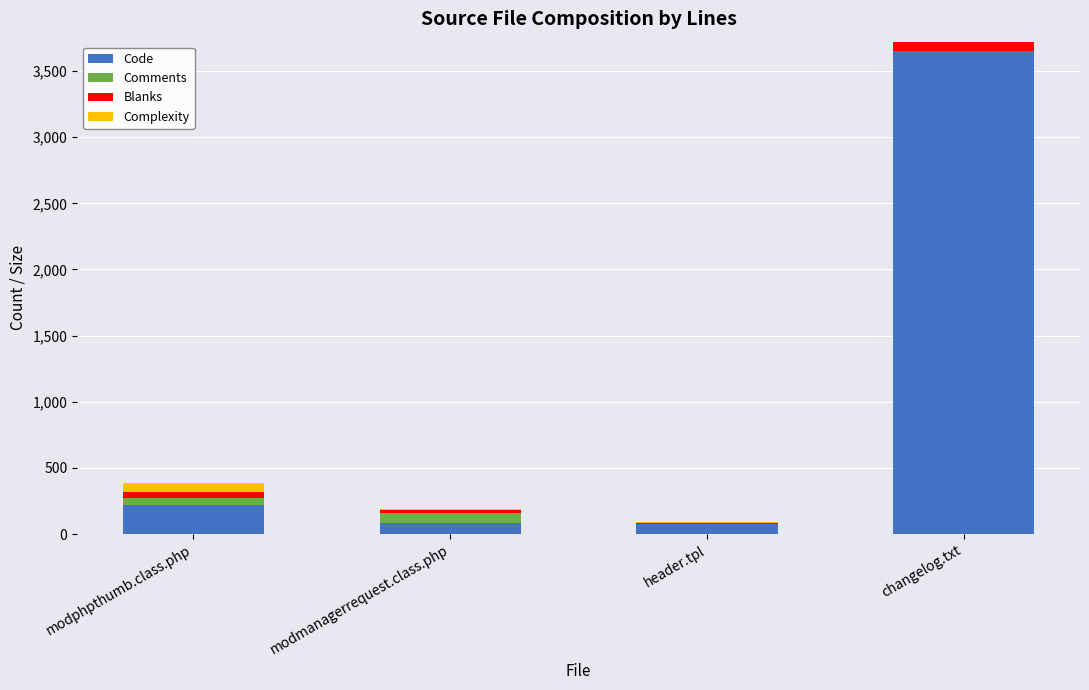

Are the bars horizontal?

No